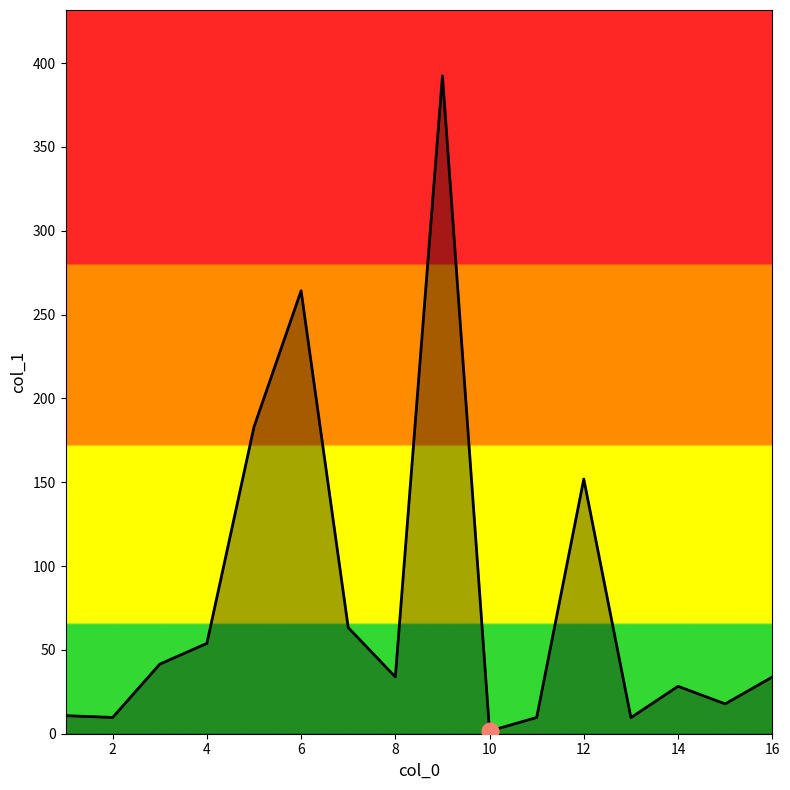

What is the greatest value displayed?

392.4